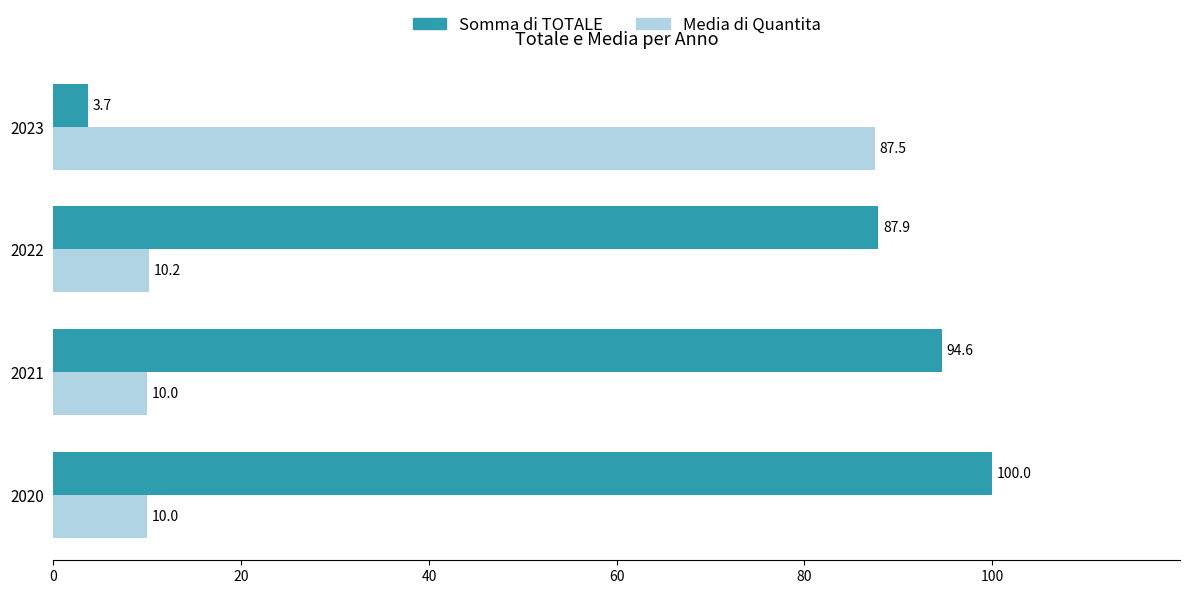

At which category is the sum across all series the highest?

2020